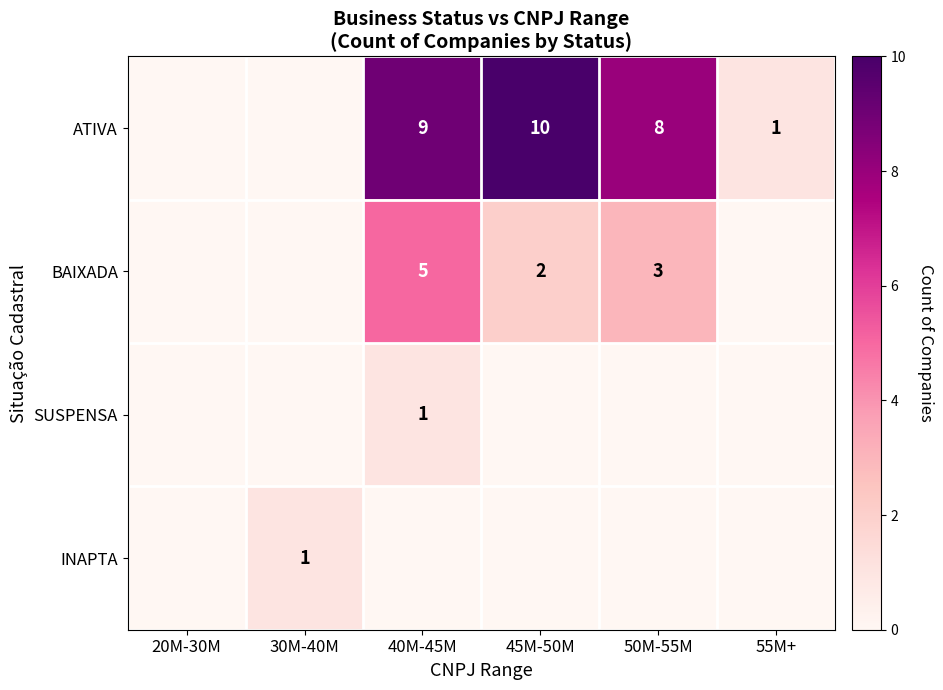

How many series are shown in this chart?

4